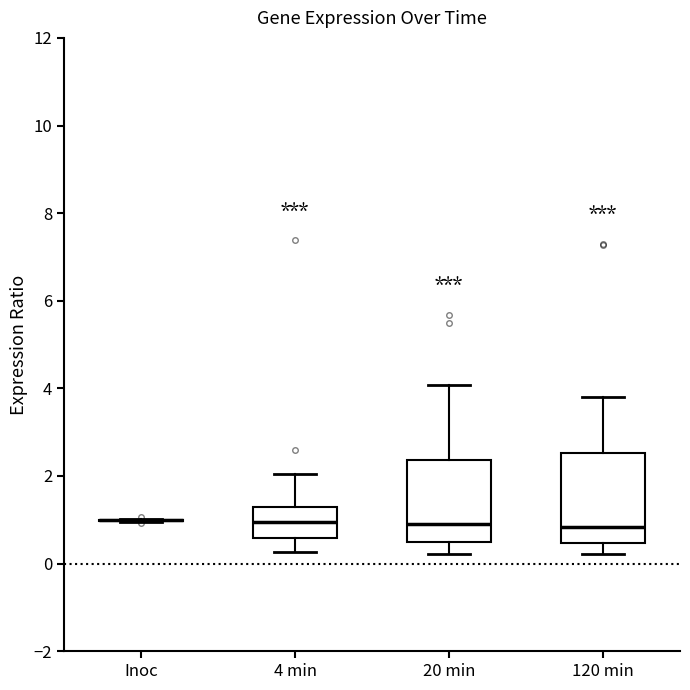

Reading left to right, read every box against the y-axis: the position of its median line, the range the box covers, and the ends of its whiskers. The values are not printed on the chart, so give them approximately, as read against the axis.

Inoc: box collapsed to a line at 1.0, whiskers 1.0 to 1.0
4 min: median 1.0, box 0.6 to 1.4, whiskers 0.2 to 2.0
20 min: median 1.0, box 0.4 to 2.4, whiskers 0.2 to 4.0
120 min: median 0.8, box 0.4 to 2.6, whiskers 0.2 to 3.8